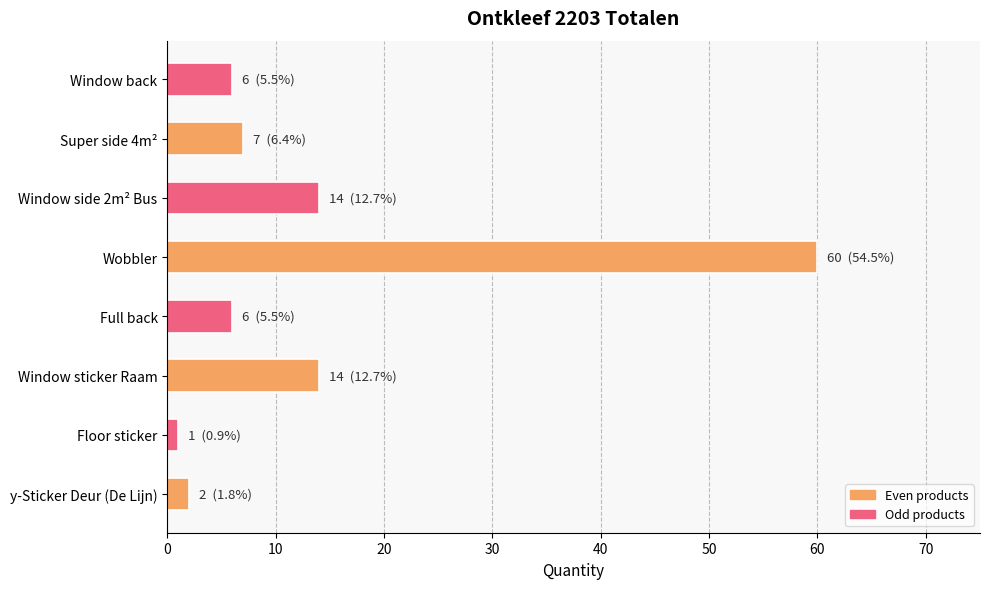

Which has a higher value, Window back or Window side 2m² Bus?

Window side 2m² Bus